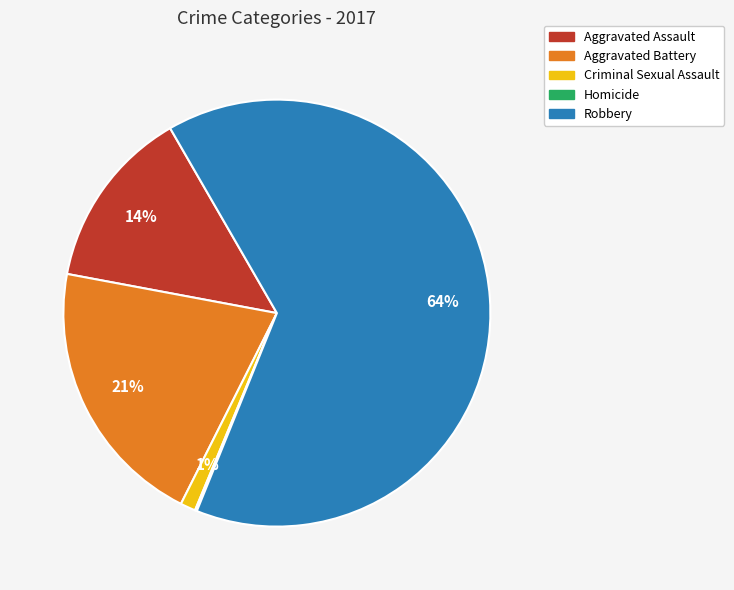

To the nearest percent, what percentage of the pie is Aggravated Assault?

14%